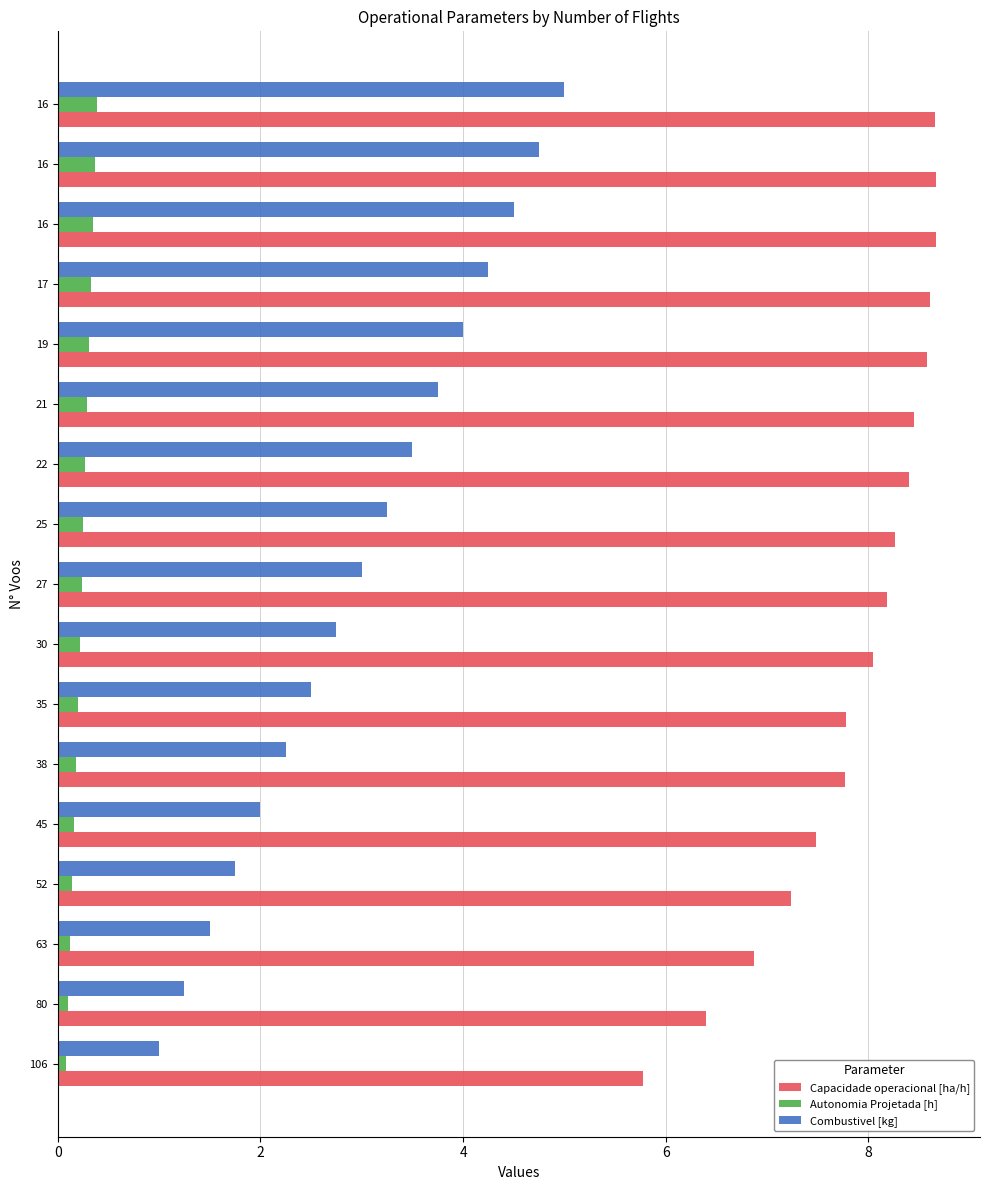

What is the difference between the maximum and minimum values in the Capacidade operacional [ha/h] series?

2.9